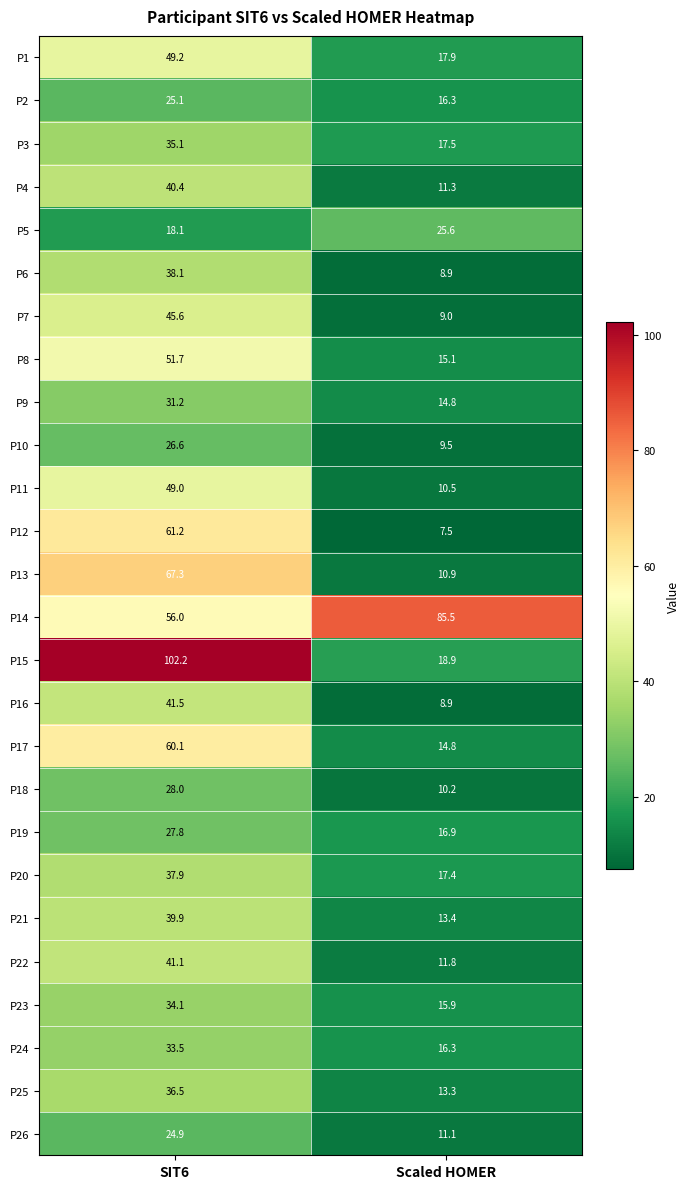

At how many categories does at least one series exceed 59?

2